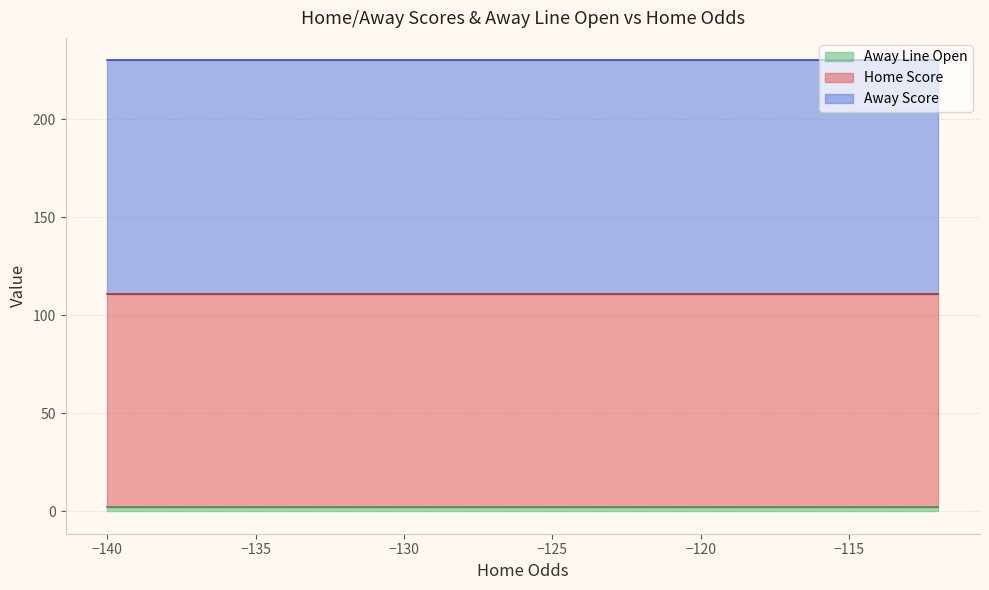

Reading right to left, list all the values displayed in this chart.

Home Score: 19=109	18=109	17=109	16=109	15=109	14=109	13=109	12=109	11=109	10=109	9=109	8=109	7=109	6=109	5=109	4=109	3=109	2=109	1=109	0=109
Away Score: 19=119	18=119	17=119	16=119	15=119	14=119	13=119	12=119	11=119	10=119	9=119	8=119	7=119	6=119	5=119	4=119	3=119	2=119	1=119	0=119
Away Line Open: 19=2	18=2	17=2	16=2	15=2	14=2	13=2	12=2	11=2	10=2	9=2	8=2	7=2	6=2	5=2	4=2	3=2	2=2	1=2	0=2